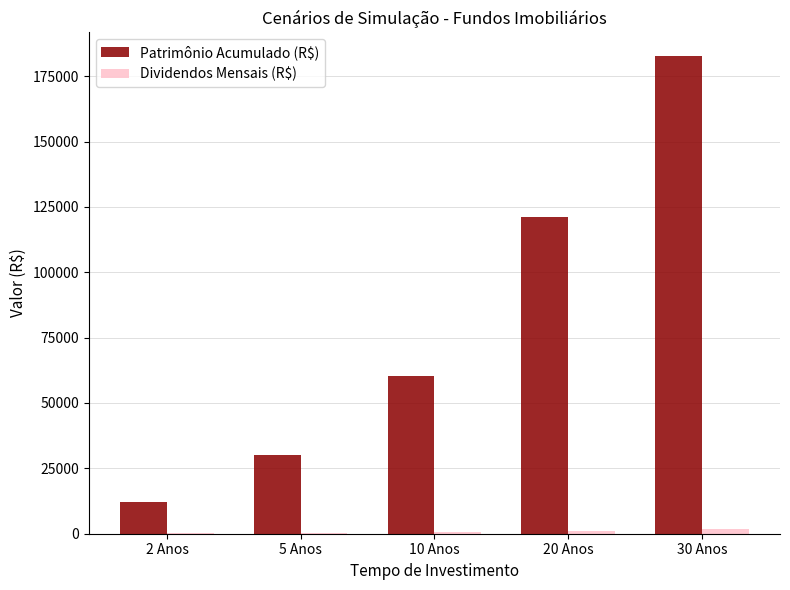

How many data points in Patrimônio Acumulado (R$) are above 60286?

3